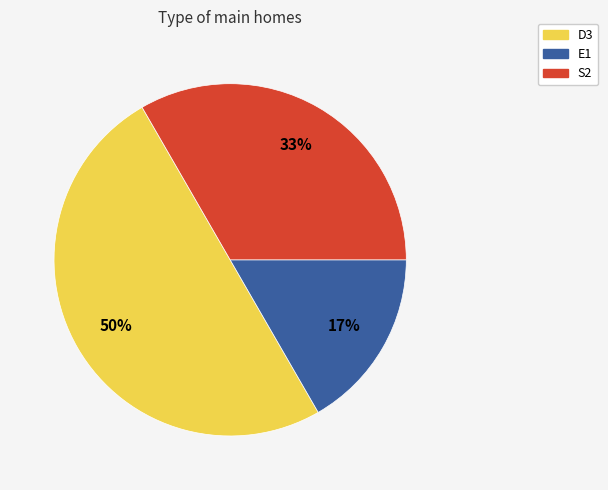

To the nearest percent, what is the average slice percentage?

33%